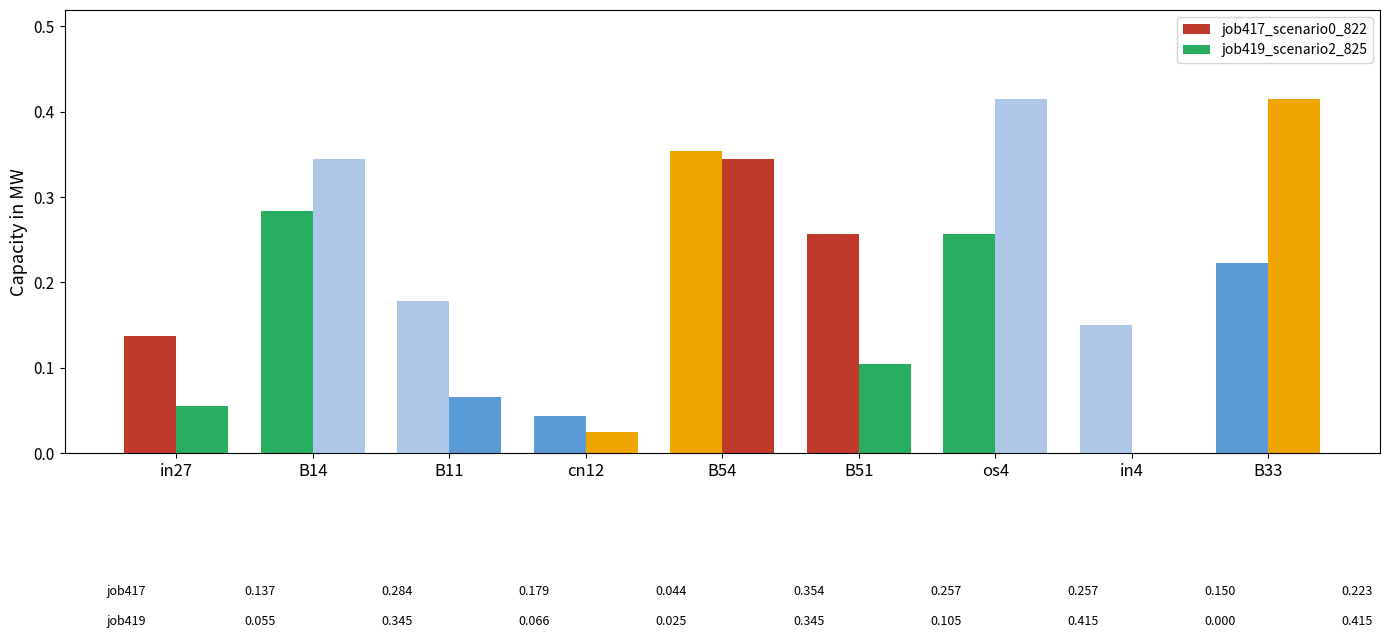

What is the label of the 4th bar from the left?

cn12